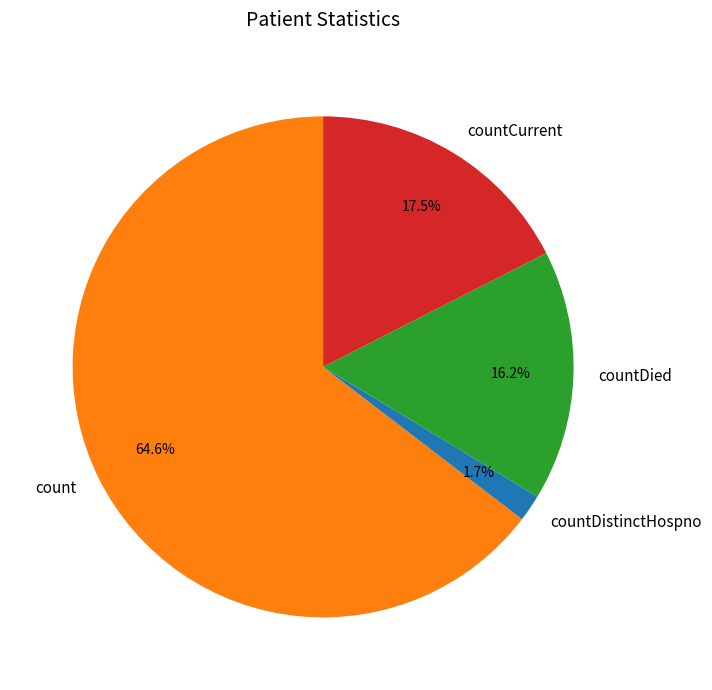

To the nearest percent, what is the combined percentage of countDistinctHospno and count?

66%